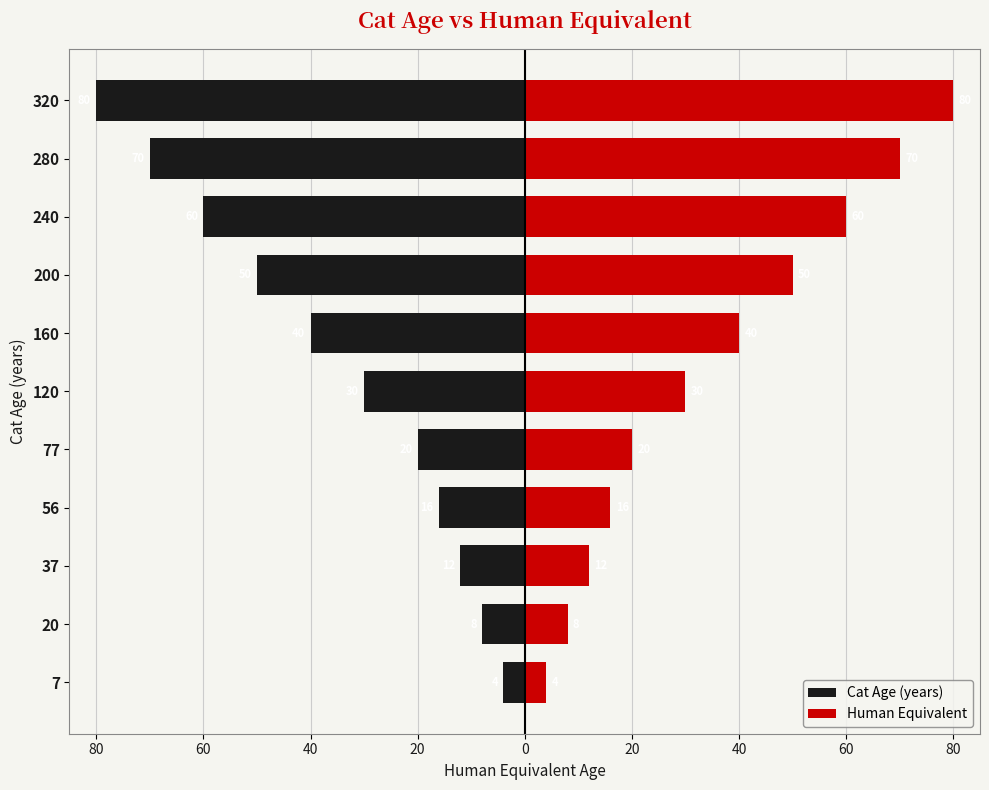

What is the difference between the maximum and second lowest values in the Human Equivalent series?

72